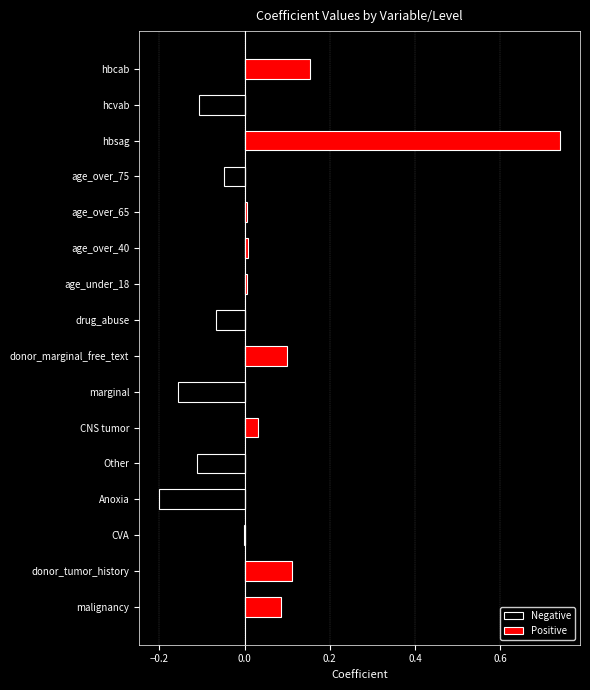

Which series has the widest spread of values?

Positive